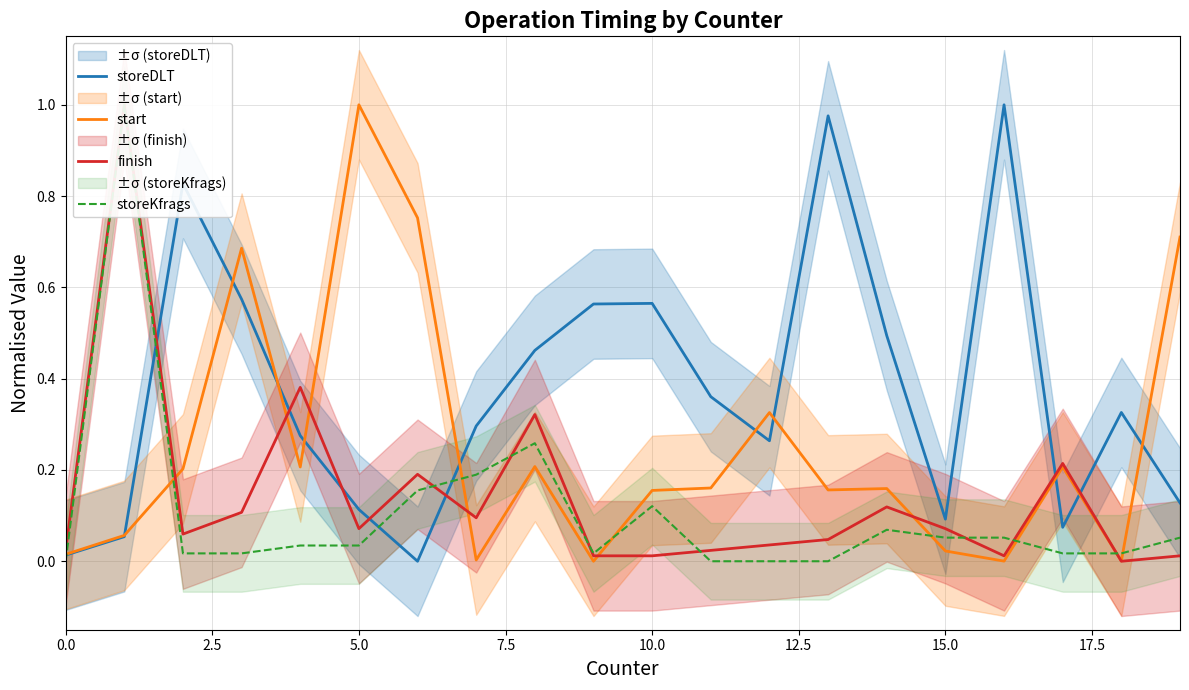

Which series has the widest spread of values?

storeDLT